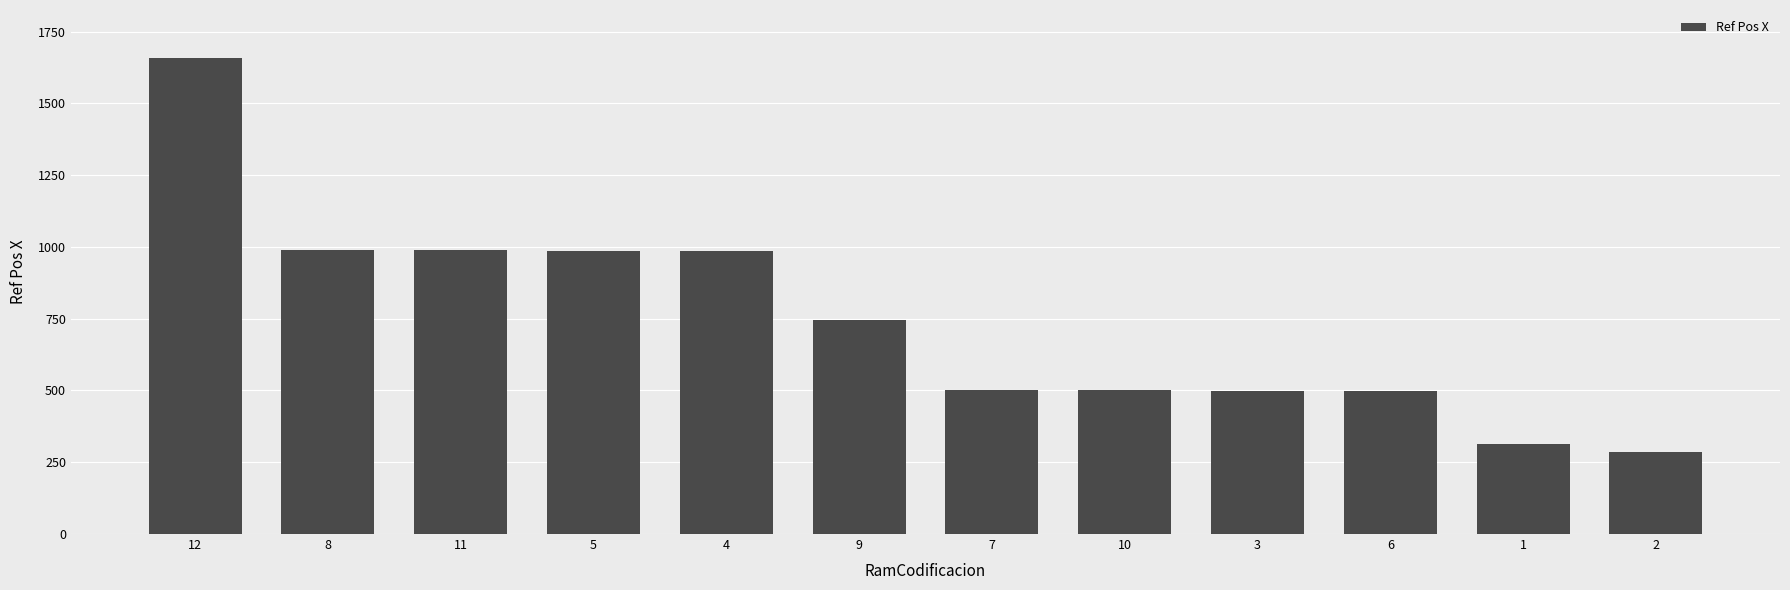

Which label corresponds to the largest value in the chart?

12